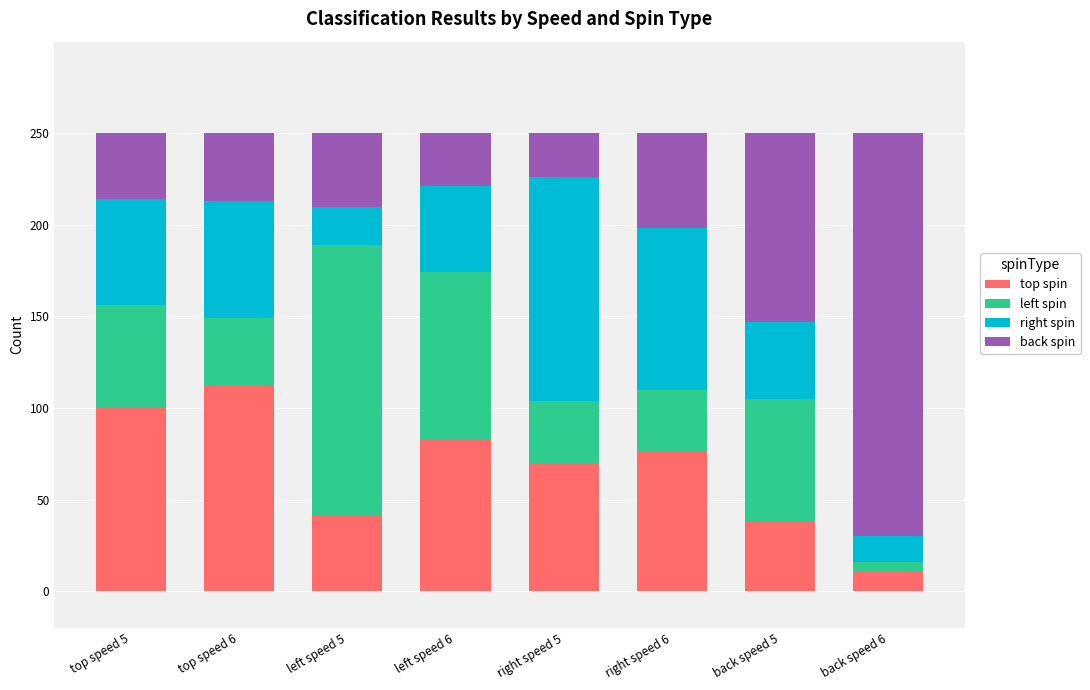

The value of top spin at back speed 6 is 11. True or false?

True